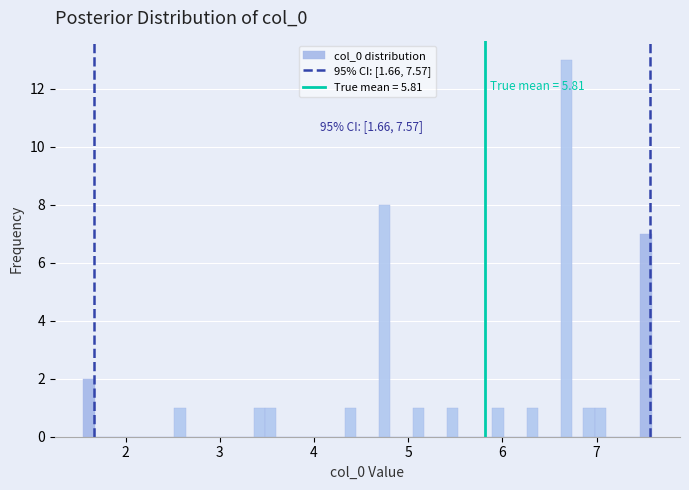

Around what value on the x-axis is the tallest bar? Give the approximate position of its centre, as read against the axis.

6.7